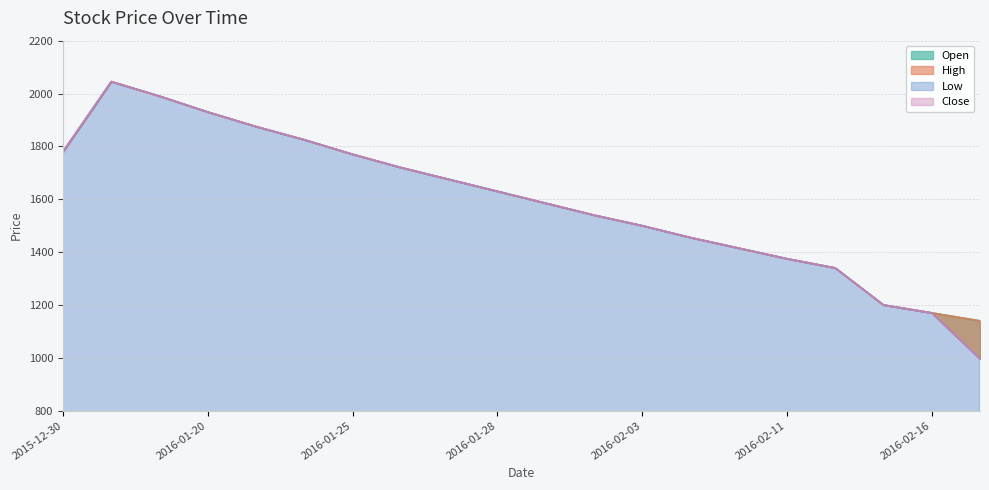

How many interior local peaks does the Close series have?

1